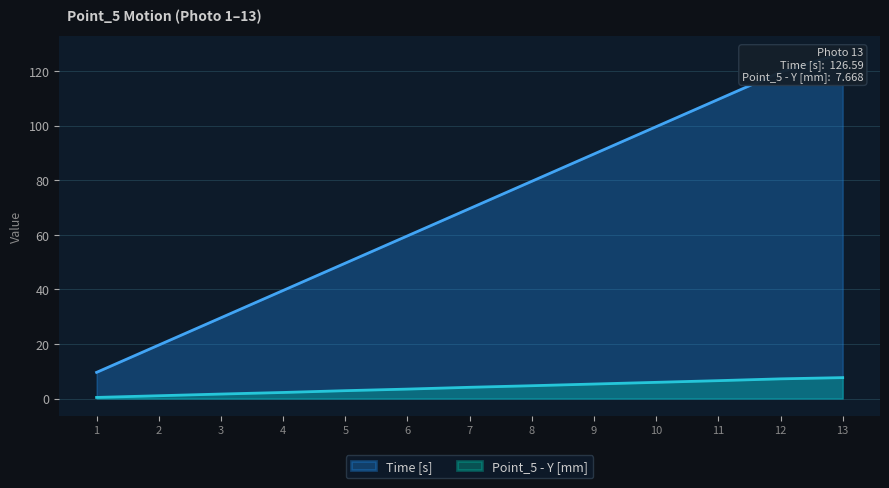

True or false: Point_5 - Y [mm] has a value of 1.7 at 9.

False